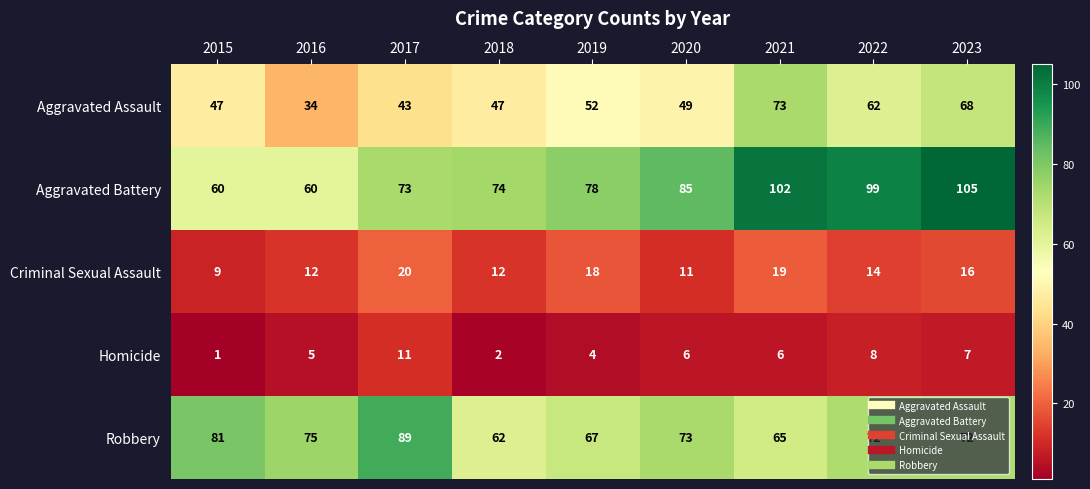

Between 2018 and 2021, which series saw the biggest shift?

Aggravated Battery